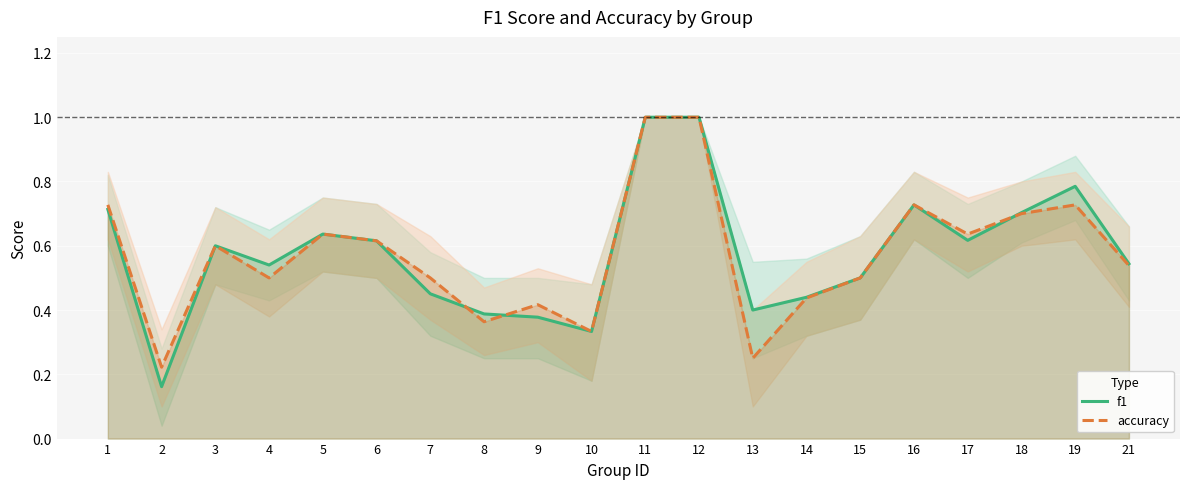

Which category has the lowest value in the f1 series?

2